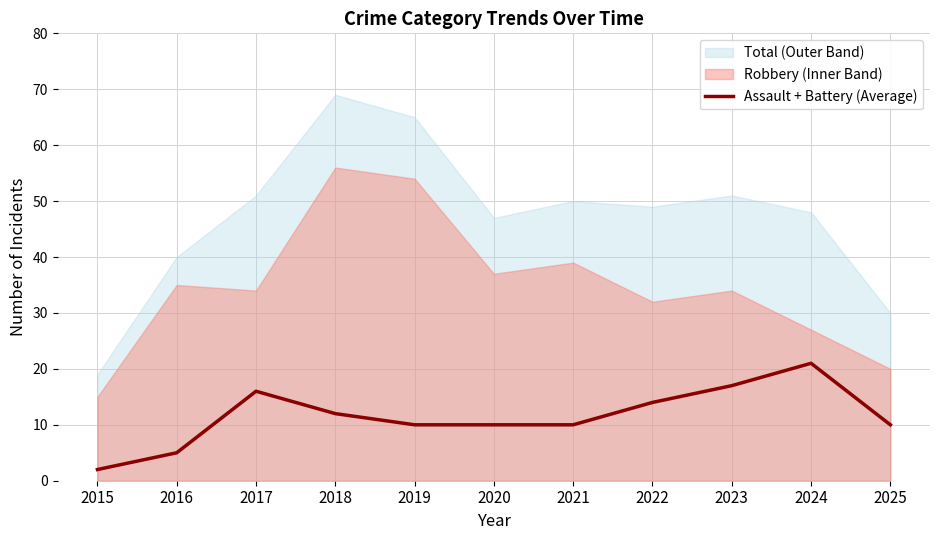

At which label is the value closest to 11?

2018